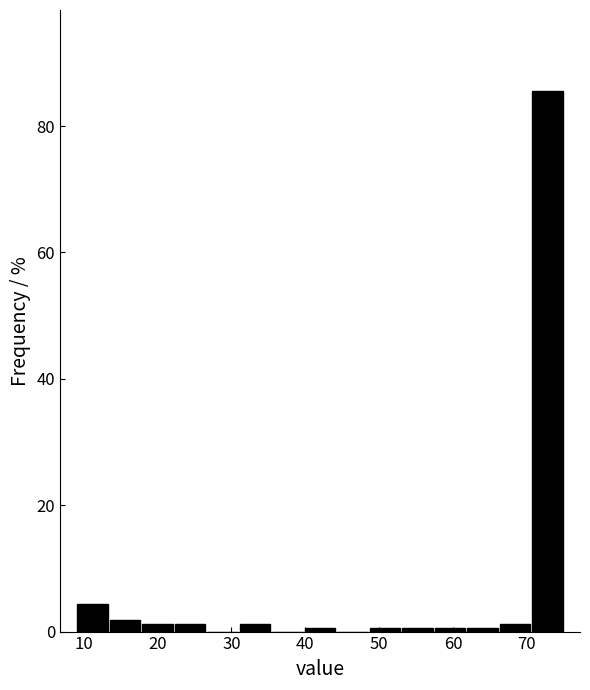

Reading left to right, list every bar in this chart as the range it spans on the x-axis followed by its height. Neither the bar edges nor the heights are printed on the chart, so give them approximately, as read against the axes.

9.0 to 13.4: 4
13.4 to 17.8: under 2
17.8 to 22.2: under 2
22.2 to 26.6: under 2
26.6 to 31.0: 0
31.0 to 35.4: under 2
35.4 to 39.8: 0
39.8 to 44.2: under 2
44.2 to 48.6: 0
48.6 to 53.0: under 2
53.0 to 57.4: under 2
57.4 to 61.8: under 2
61.8 to 66.2: under 2
66.2 to 70.6: under 2
70.6 to 75.0: 86